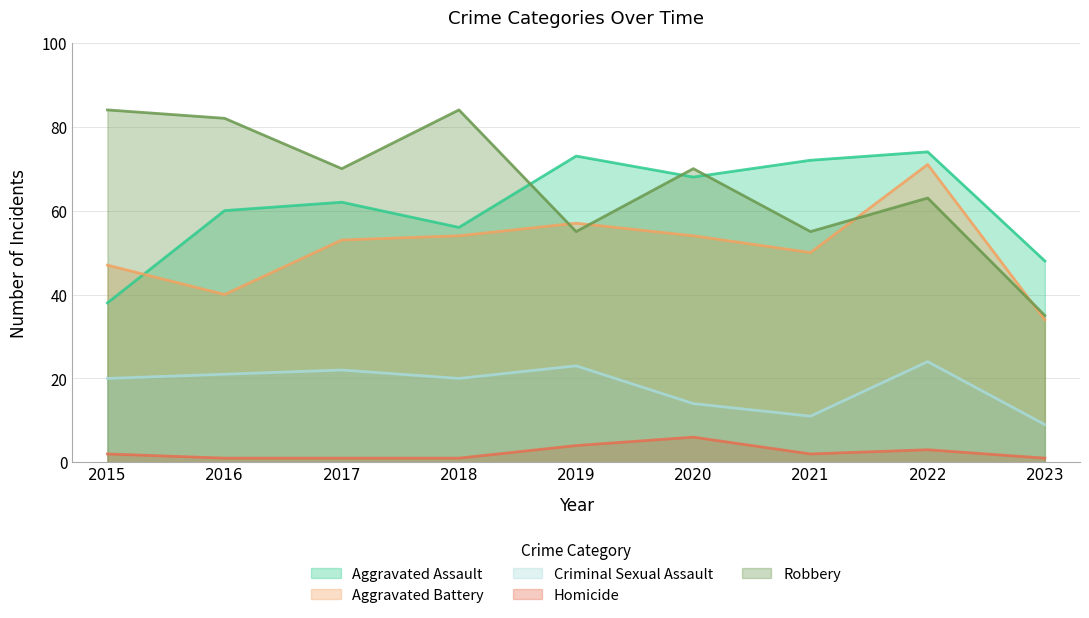

What is the minimum value for Criminal Sexual Assault?

9